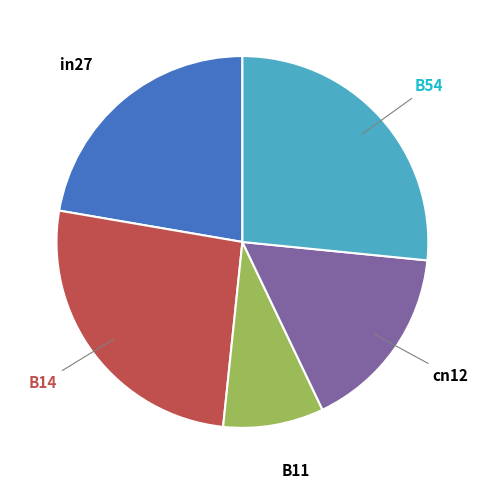

Rank the categories by value from lowest to highest.

B11, cn12, in27, B14, B54